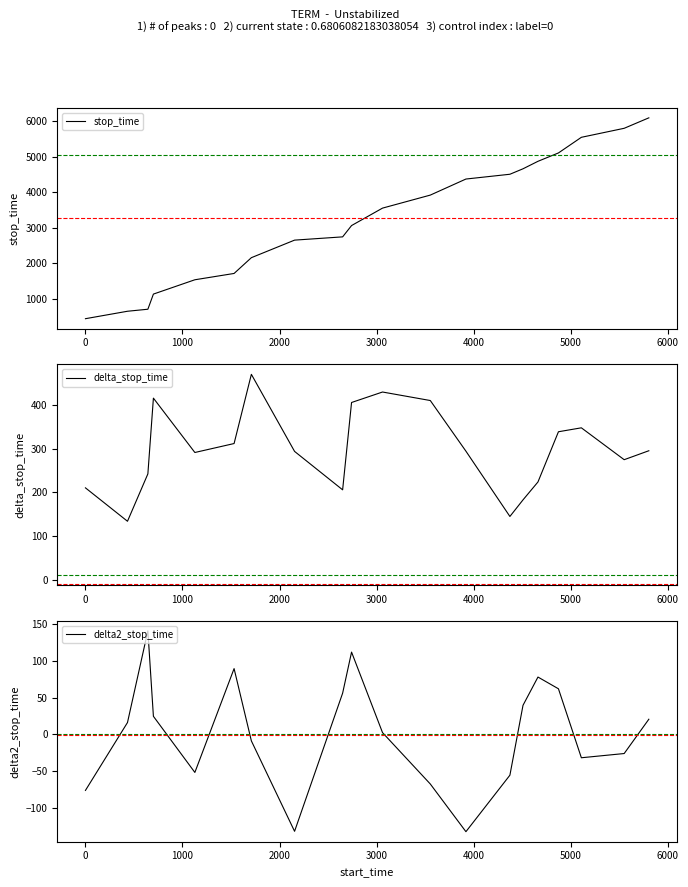

How many lines are shown in the chart?

3